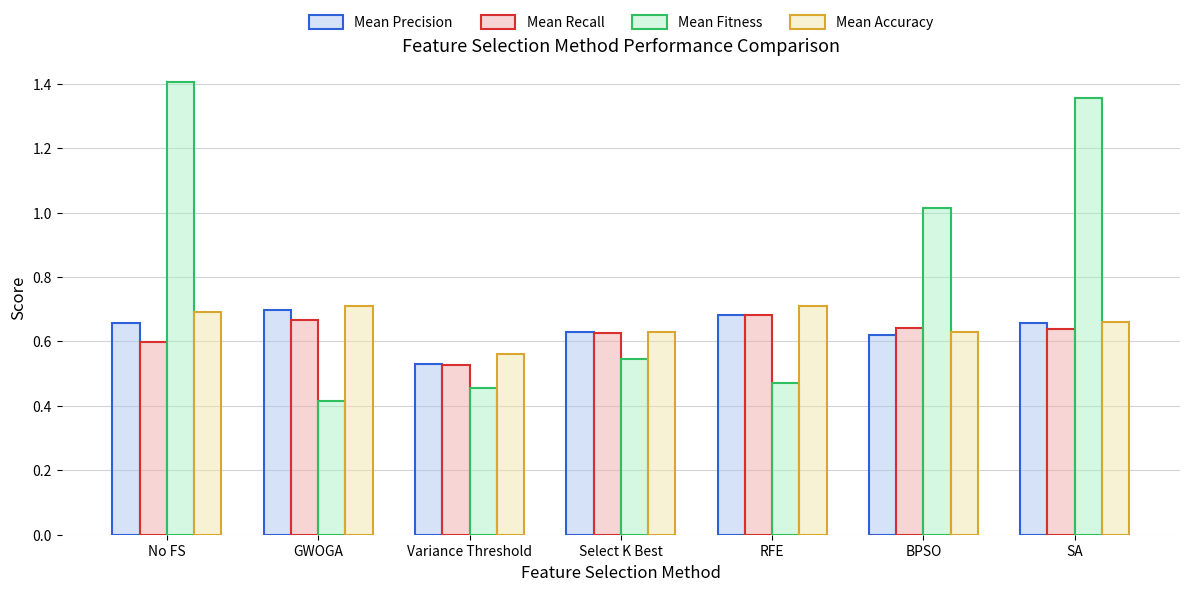

The Mean Precision series shows 1.1 at Select K Best. True or false?

False